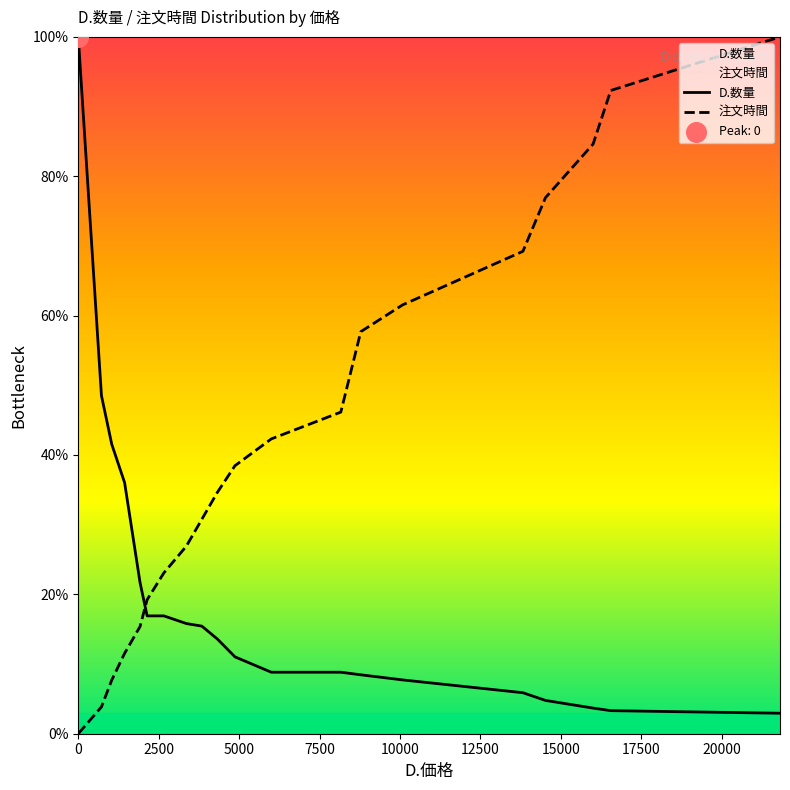

At how many categories does at least one series exceed 66?

6